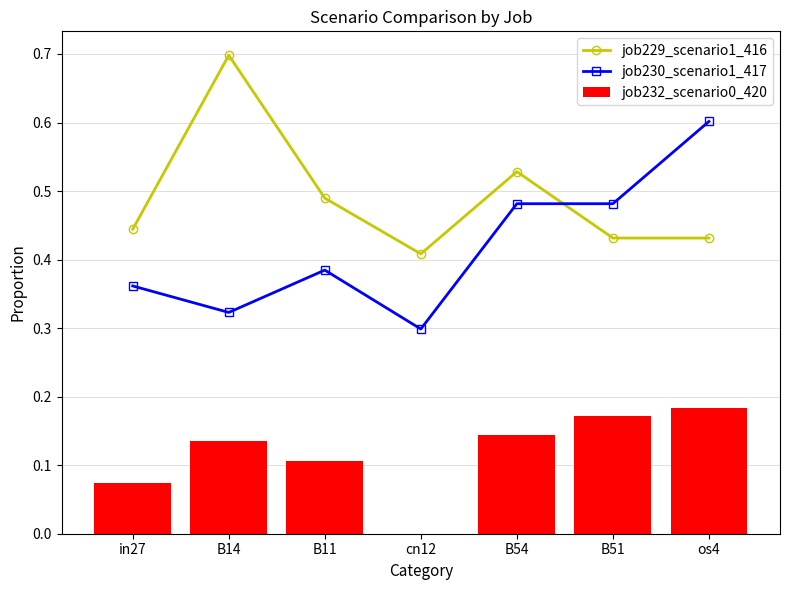

What is the label of the 1st bar from the left?

in27